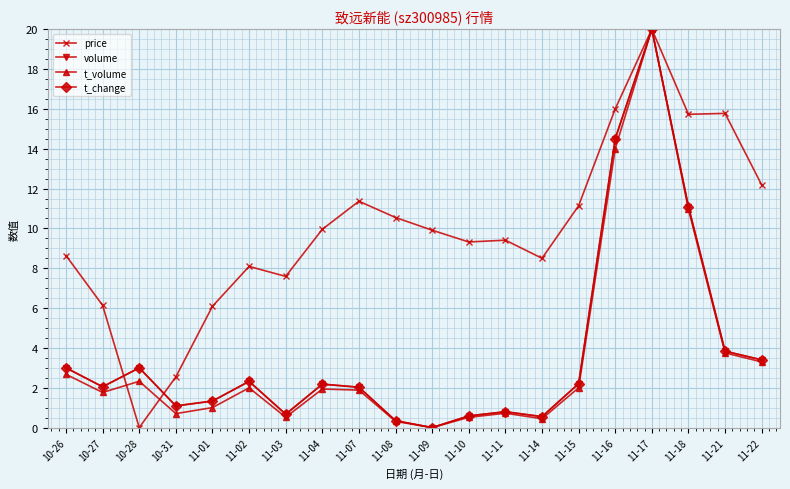

Which series changed the most between 11-17 and 11-18?

t_volume